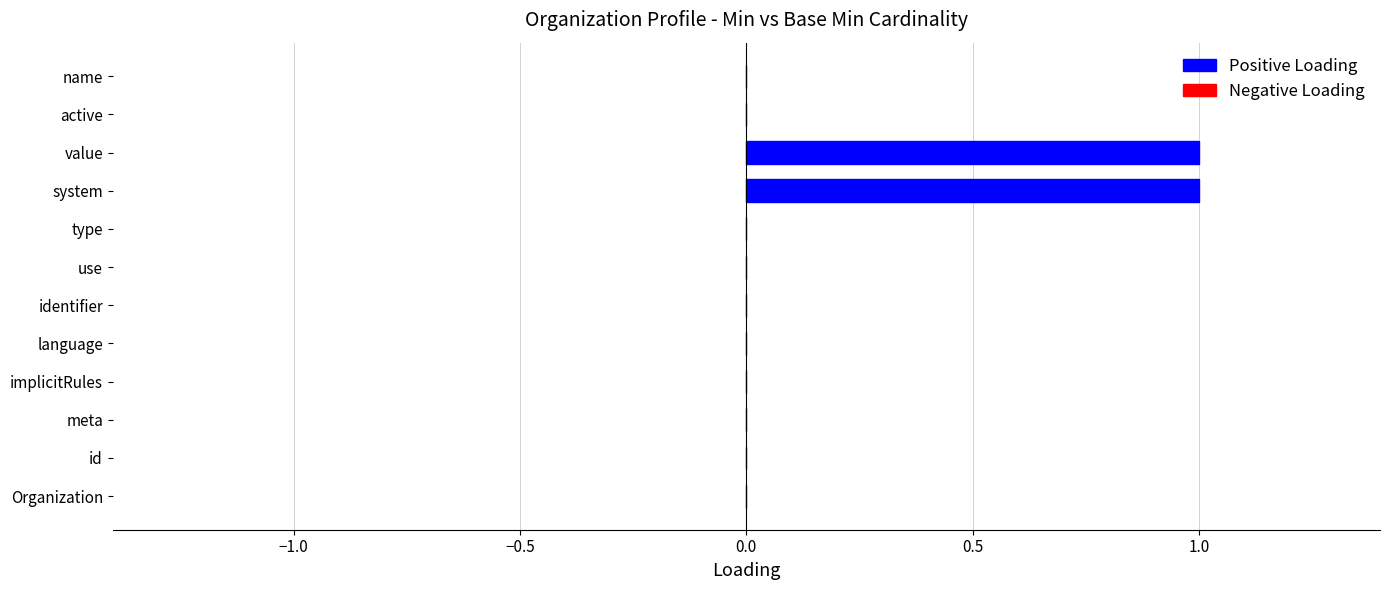

Reading top to bottom, what are all the values shown in this chart?

name=0	active=0	value=1	system=1	type=0	use=0	identifier=0	language=0	implicitRules=0	meta=0	id=0	Organization=0